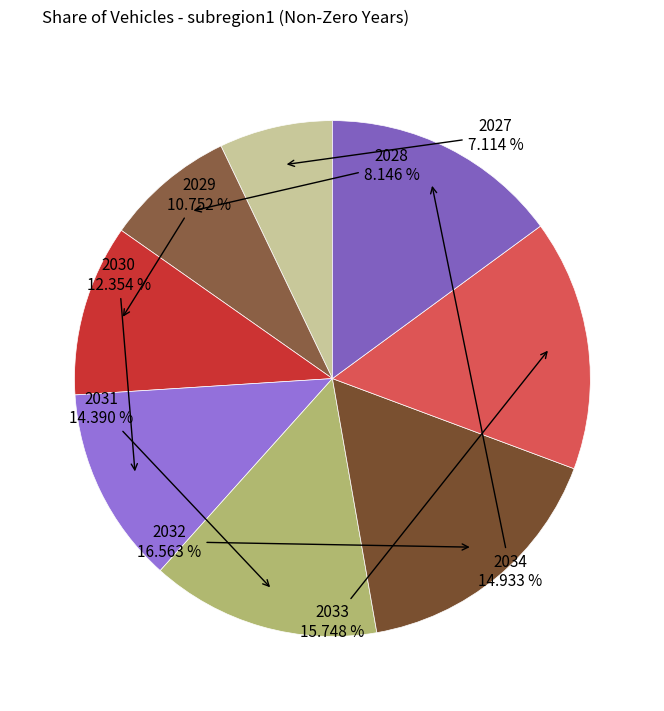

How many slices are in this pie chart?

8